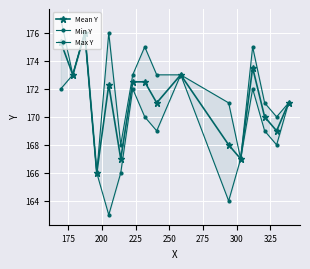

How many interior local peaks does the Mean Y series have?

4